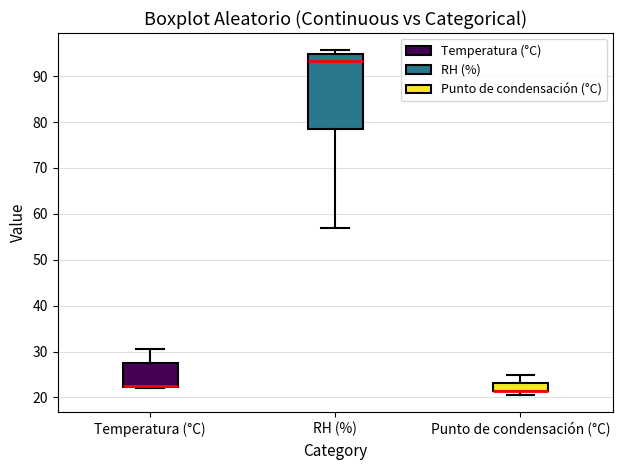

Which box is the tallest, from its lower edge to its upper edge?

RH (%)